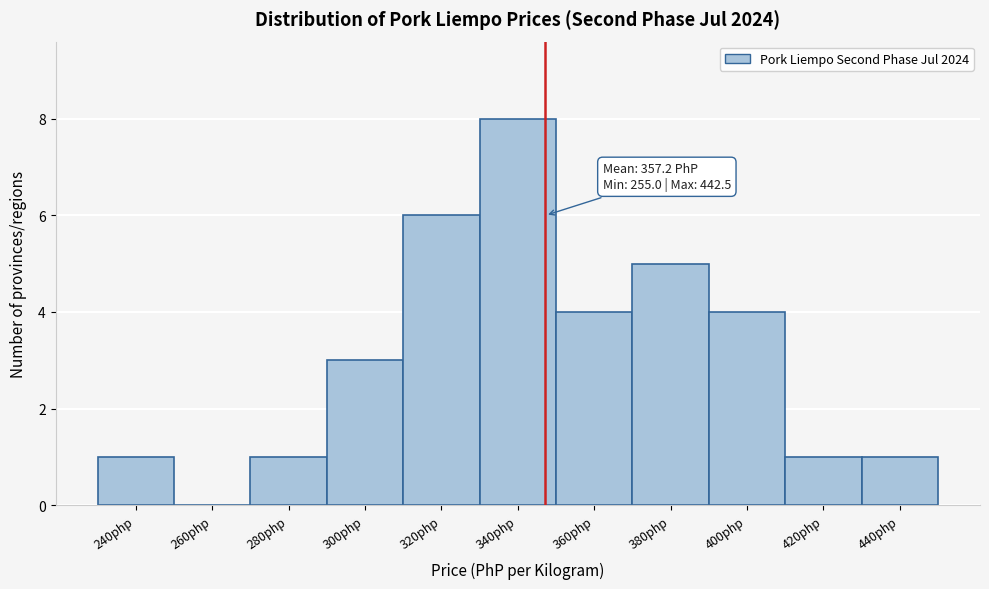

Reading right to left, what are all the values shown in this chart?

440php=1	420php=1	400php=4	380php=5	360php=4	340php=8	320php=6	300php=3	280php=1	260php=0	240php=1